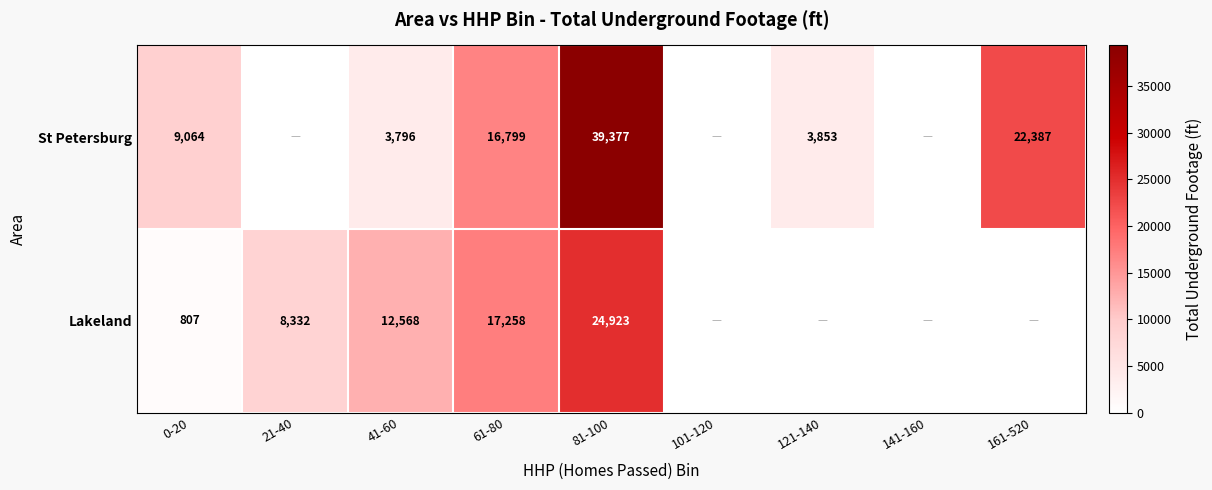

What is the total value across all series at 0-20?

9871